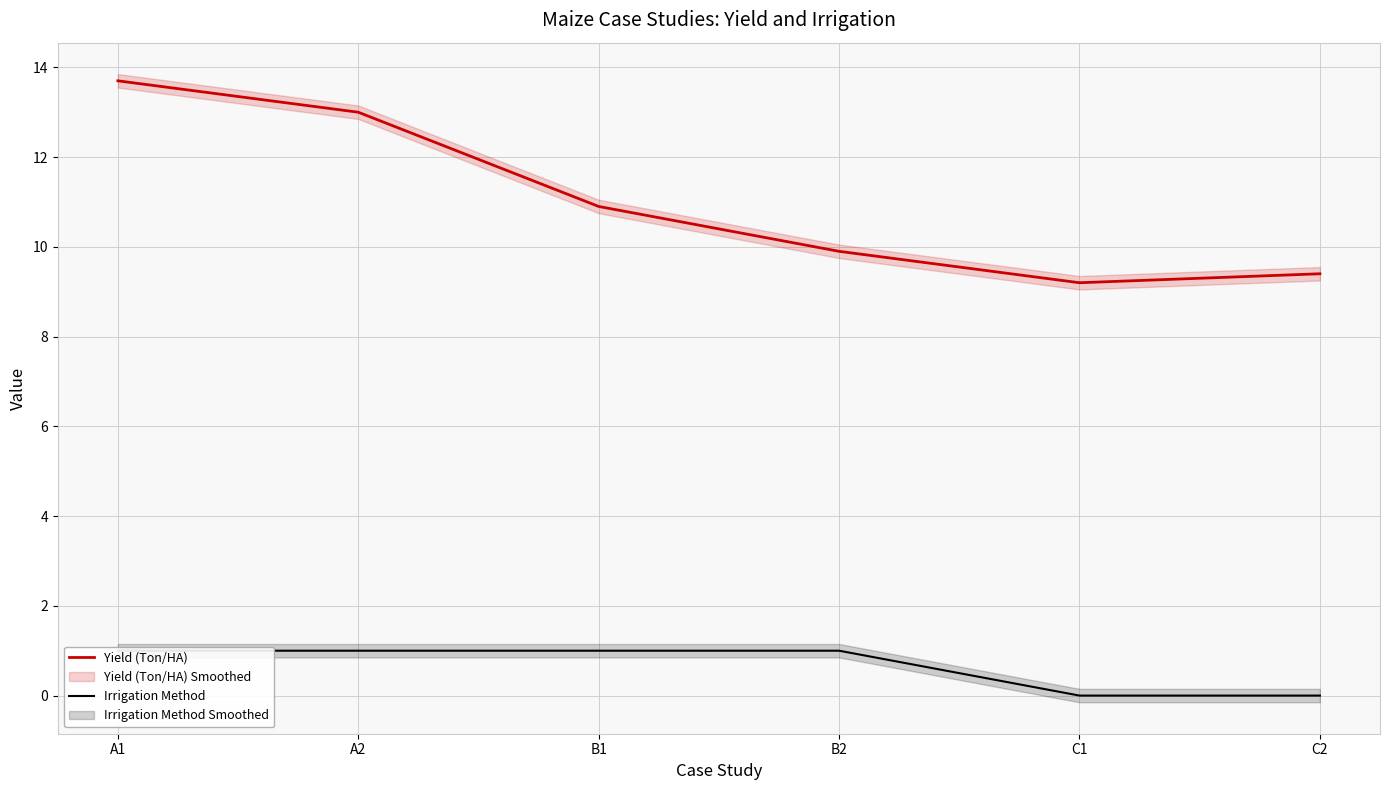

Count the number of categories in the chart.

6